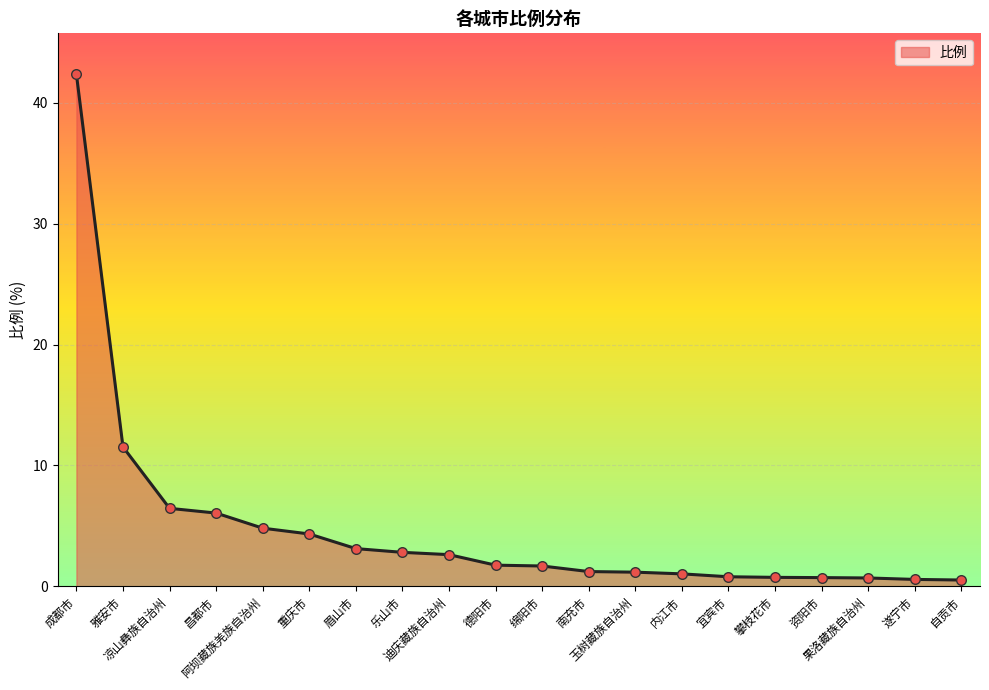

What is the difference between the maximum and minimum values?

41.8